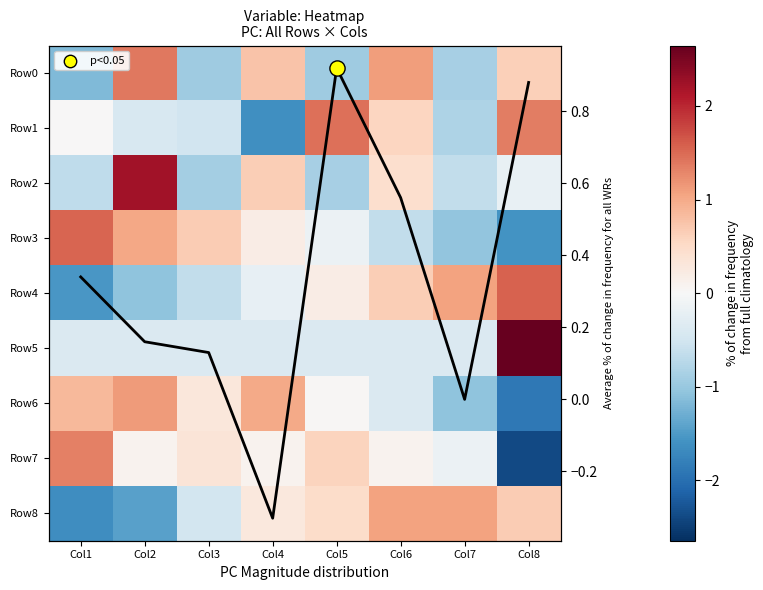

Count the number of categories in the chart.

8